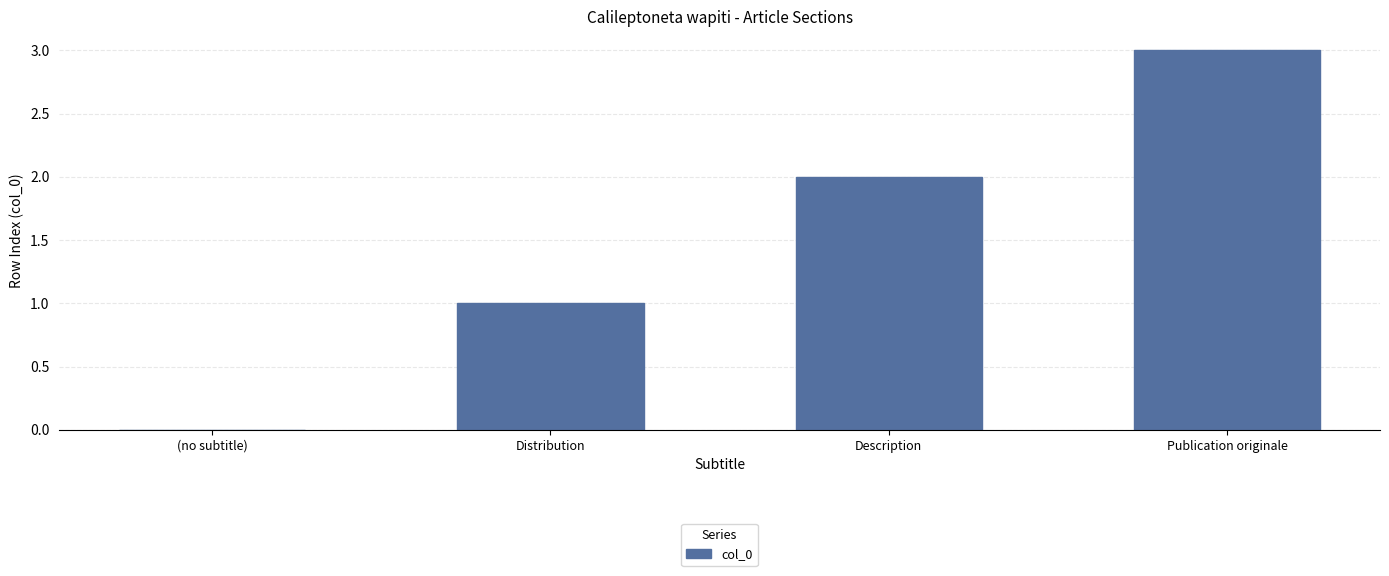

What is the sum of all values?

6